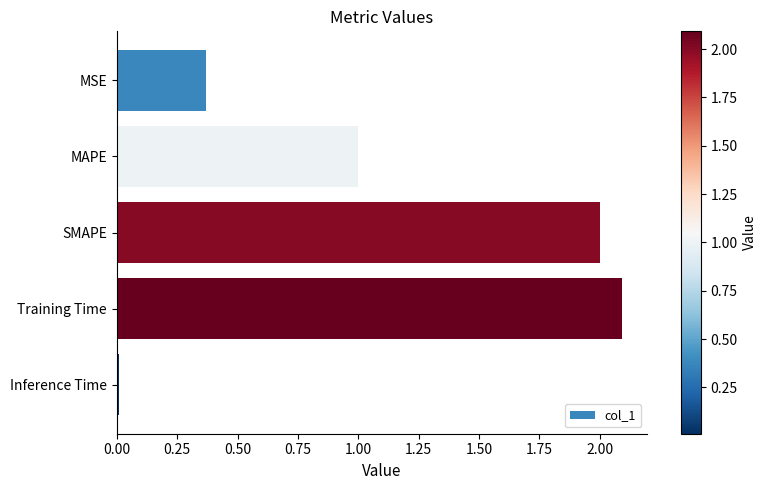

How many data points are less than 1?

2